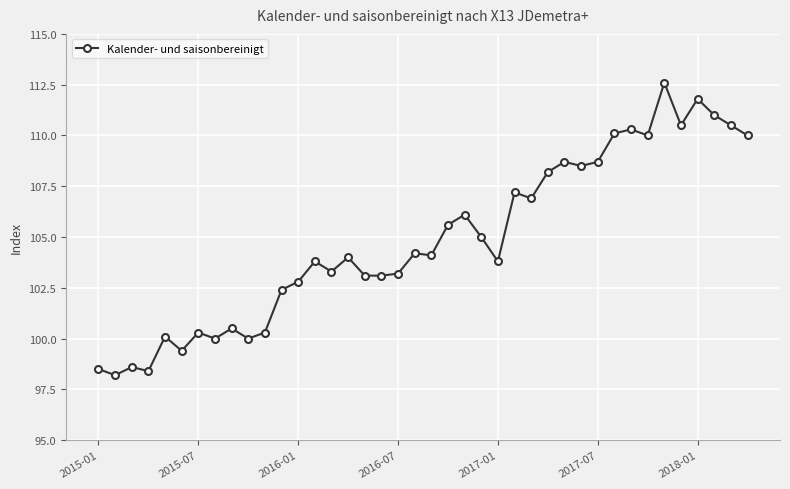

What is the maximum value shown in the chart?

112.6